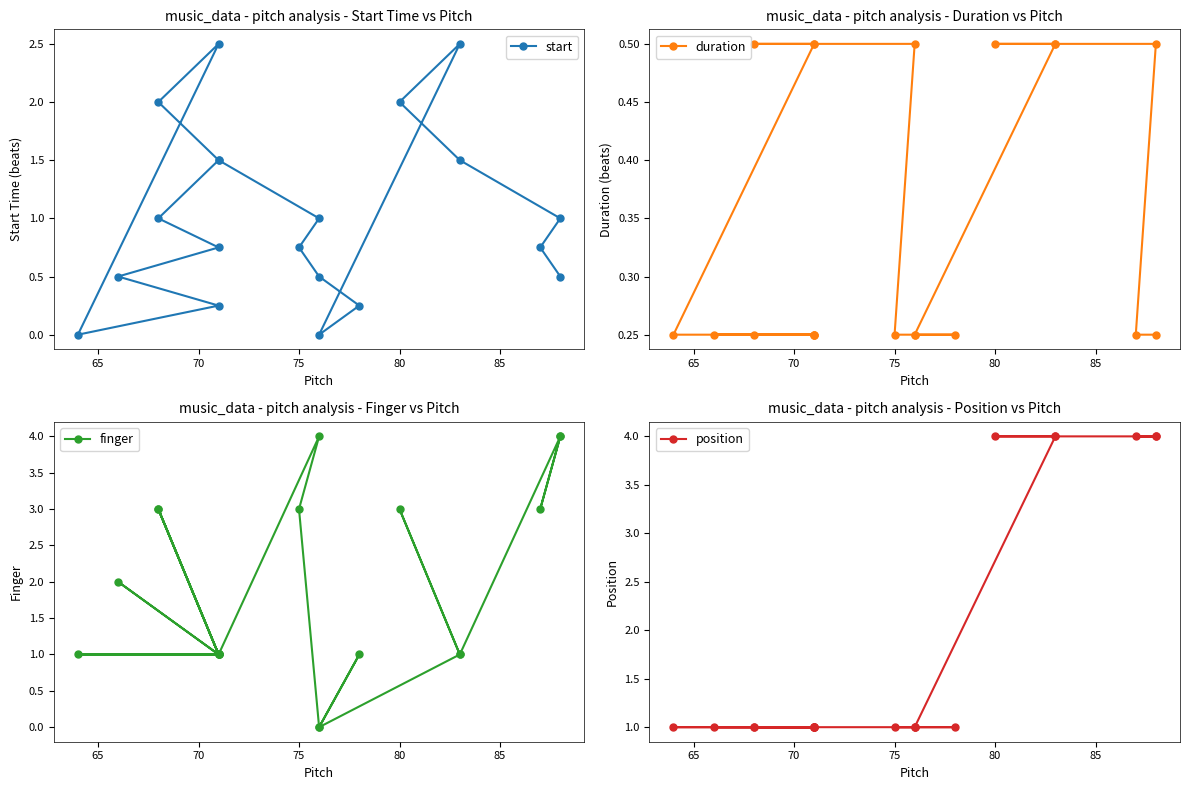

True or false: position has more than 2 interior local peaks.

False